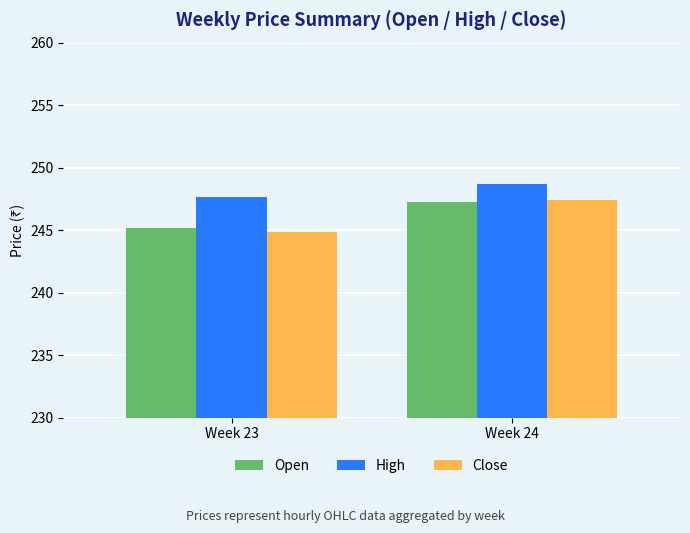

What are all the series names shown in the legend?

Open, High, Close